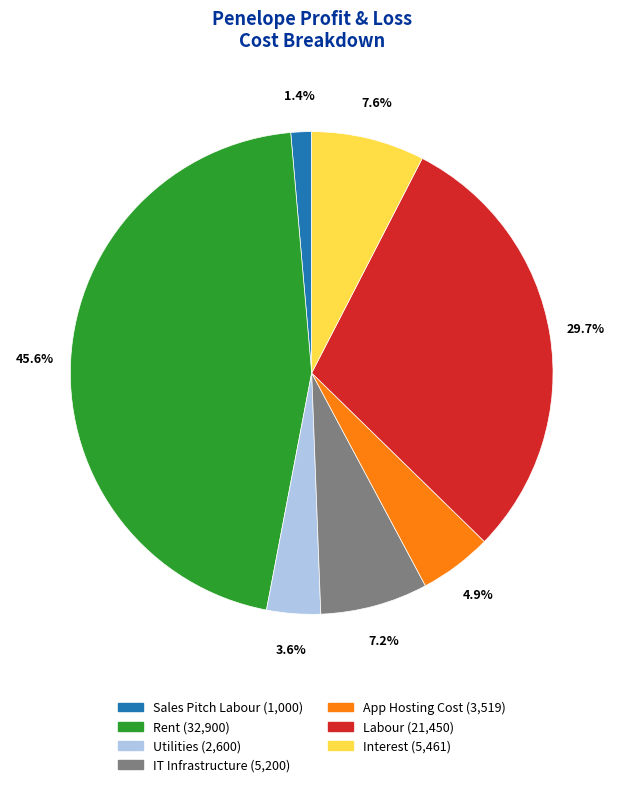

Which category has the biggest portion of the pie?

Rent